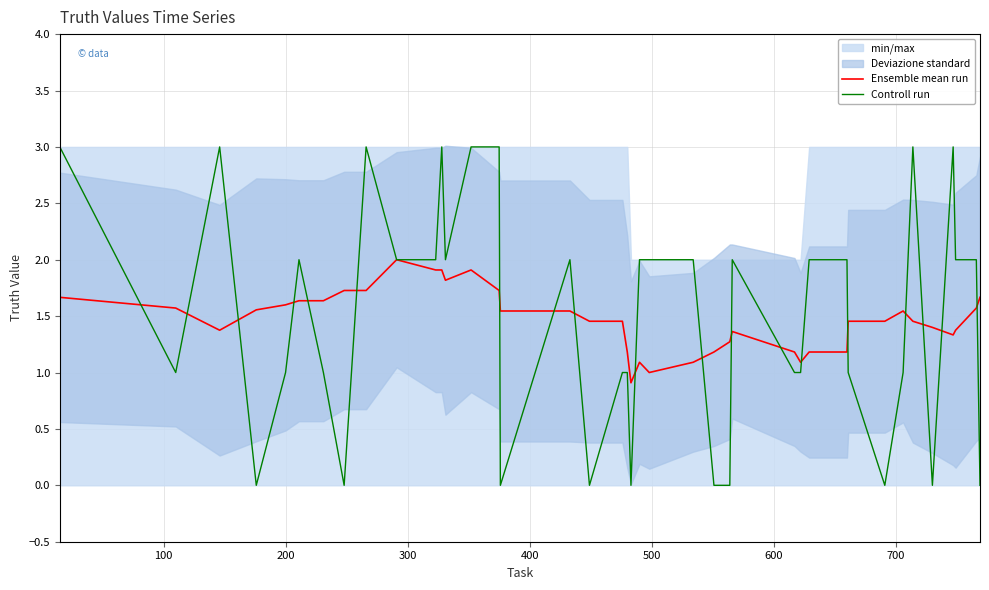

What is the lowest value of the Ensemble mean run series?

0.9